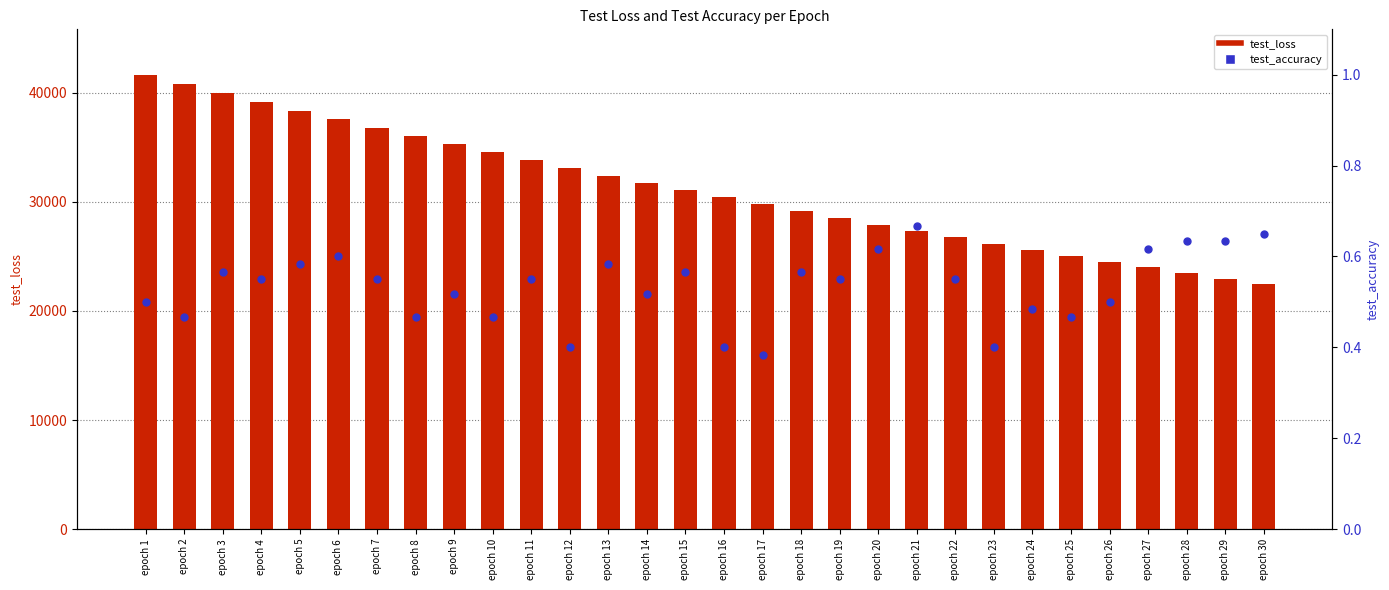

Is the value of test_accuracy at epoch 11 greater than the value of test_loss at epoch 26?

No